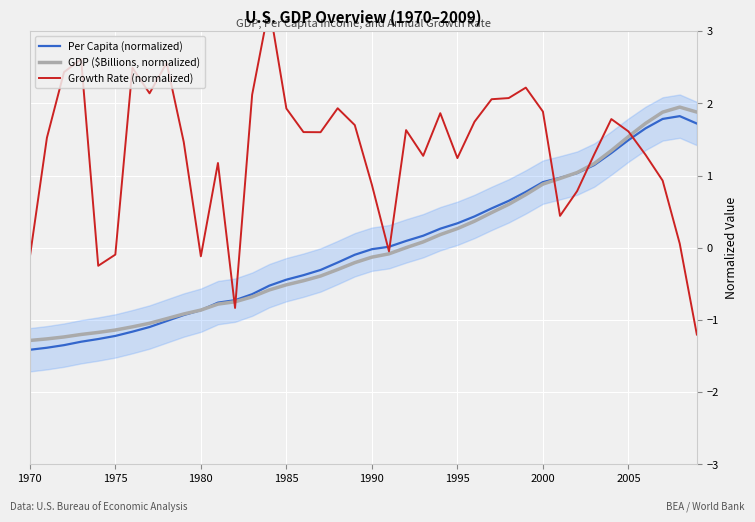

Is it true that GDP ($Billions, normalized) equals 0.9 at 2000?

True